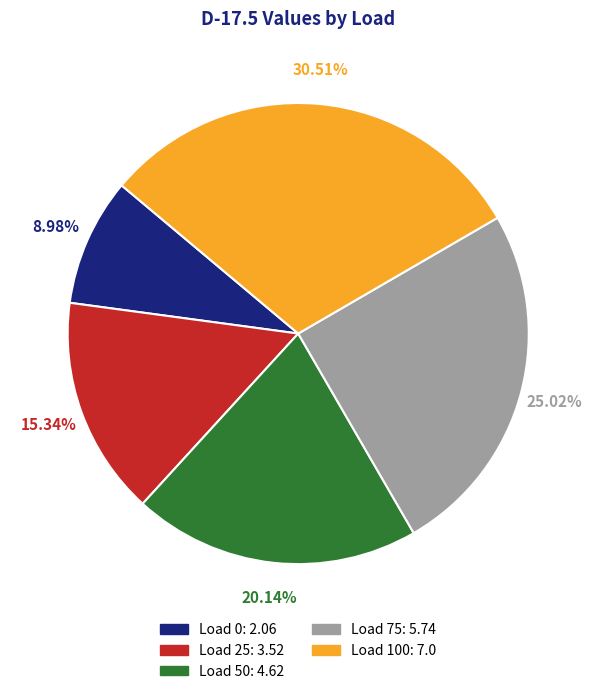

How many slices are in this pie chart?

5